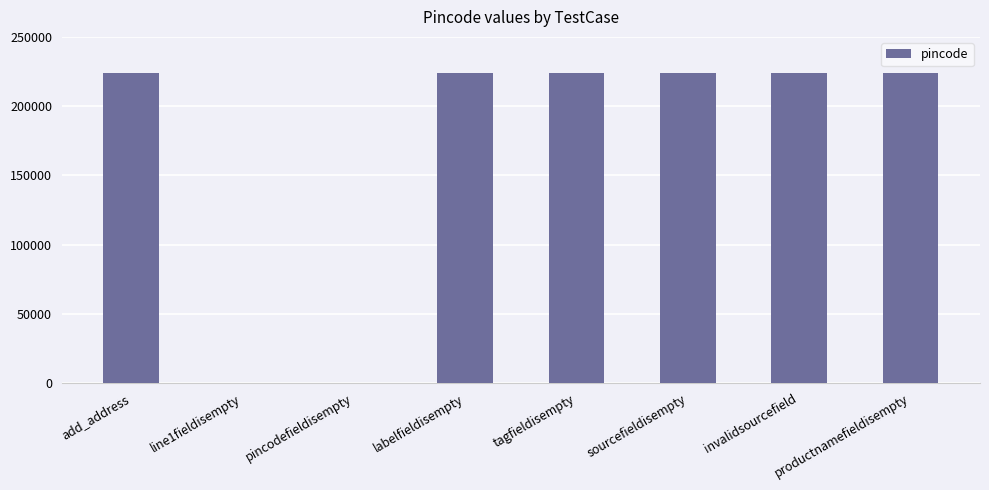

Are the bars horizontal?

No